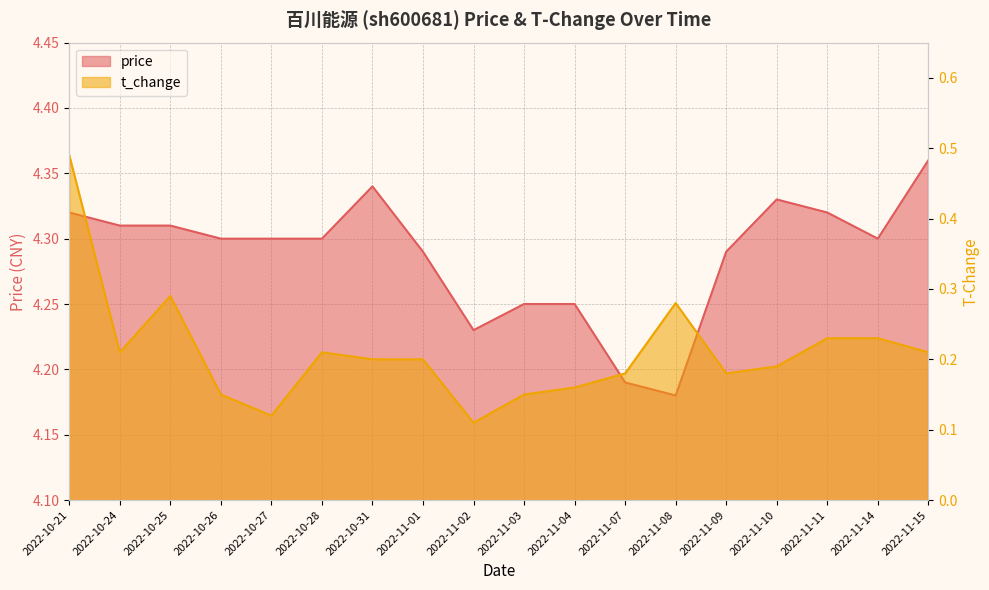

Between 2022-10-28 and 2022-11-03, which series saw the biggest shift?

t_change